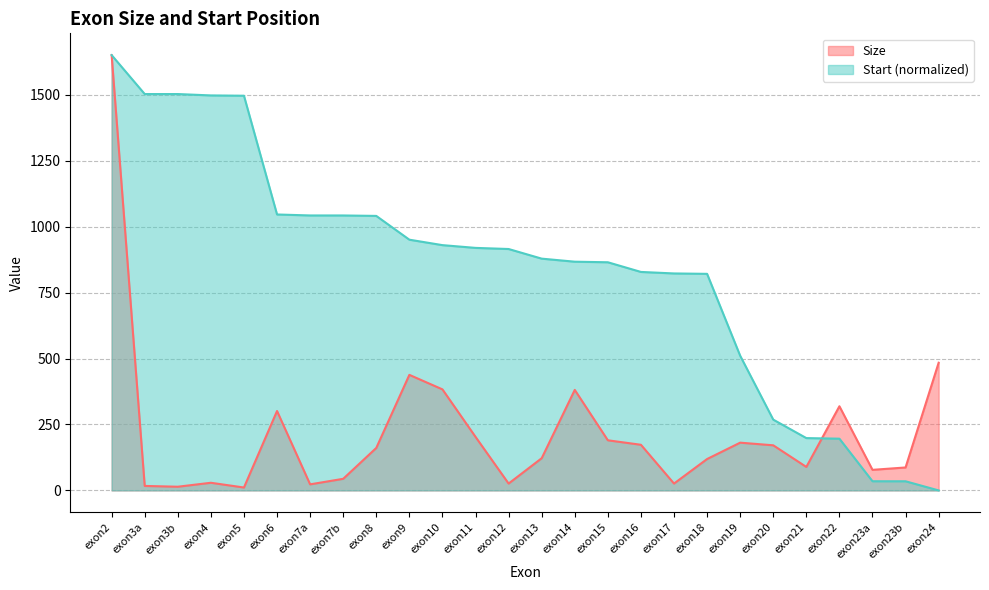

Which series has the largest range (max minus min)?

Start